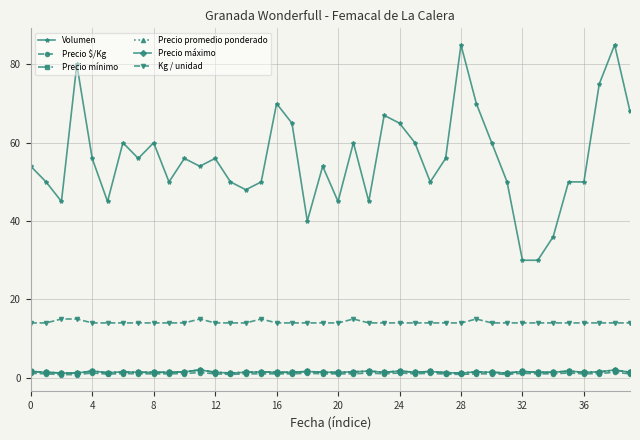

True or false: Precio mínimo and Kg / unidad cross at least once.

False